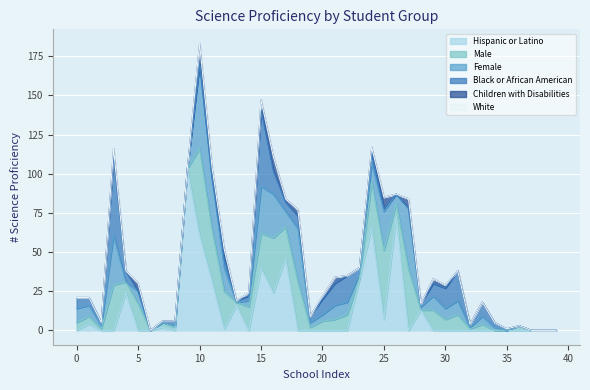

Which series has the widest spread of values?

Hispanic or Latino